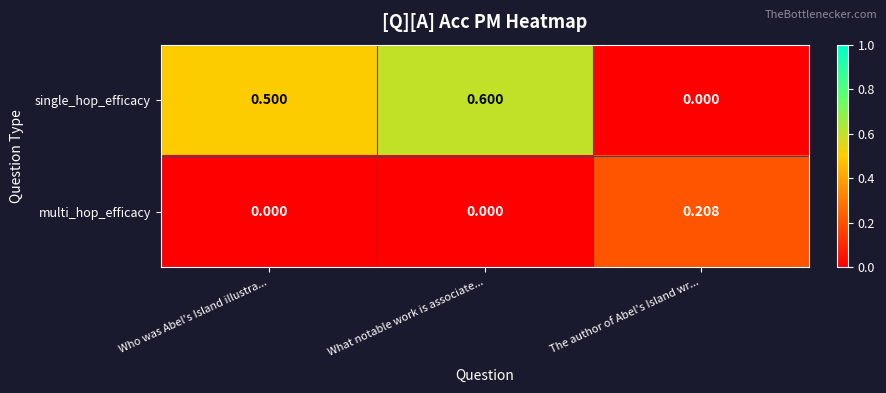

Which series has the largest total across all categories?

single_hop_efficacy